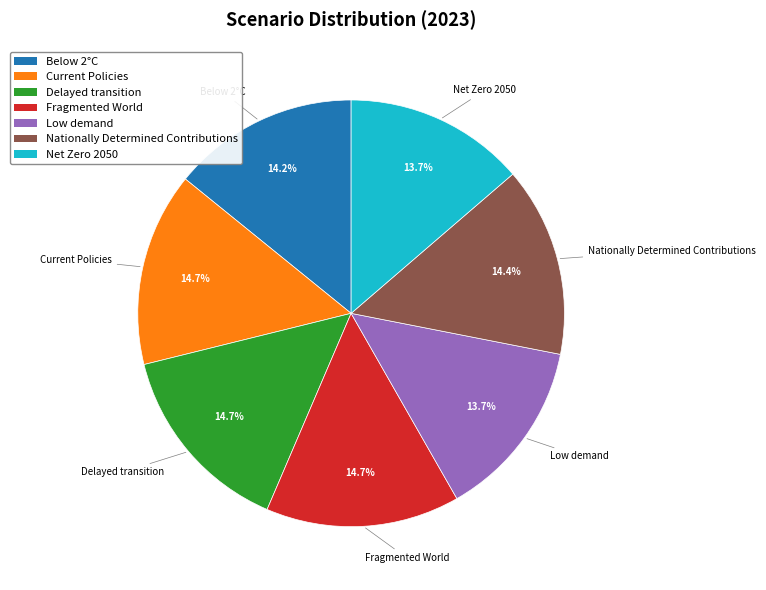

To the nearest percent, what is the combined percentage of Fragmented World and Net Zero 2050?

28%